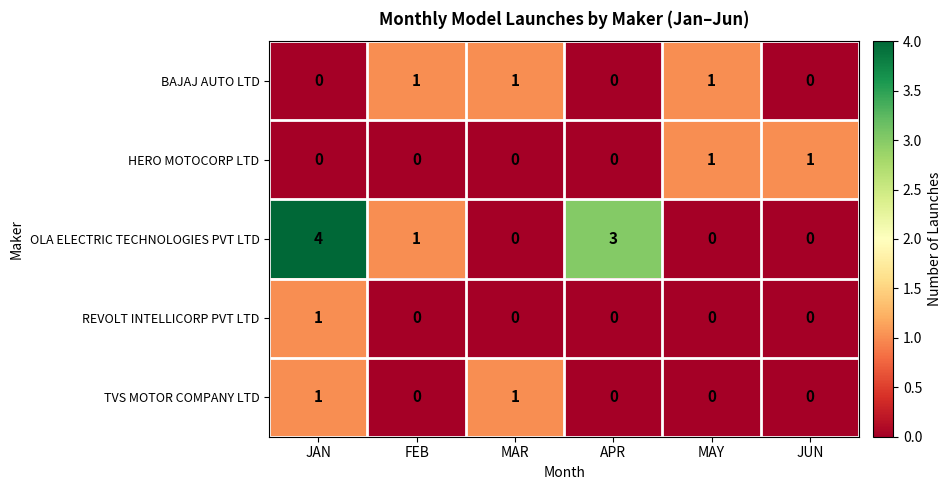

Reading left to right, list all the values displayed in this chart.

BAJAJ AUTO LTD: JAN=0	FEB=1	MAR=1	APR=0	MAY=1	JUN=0
HERO MOTOCORP LTD: JAN=0	FEB=0	MAR=0	APR=0	MAY=1	JUN=1
OLA ELECTRIC TECHNOLOGIES PVT LTD: JAN=4	FEB=1	MAR=0	APR=3	MAY=0	JUN=0
REVOLT INTELLICORP PVT LTD: JAN=1	FEB=0	MAR=0	APR=0	MAY=0	JUN=0
TVS MOTOR COMPANY LTD: JAN=1	FEB=0	MAR=1	APR=0	MAY=0	JUN=0